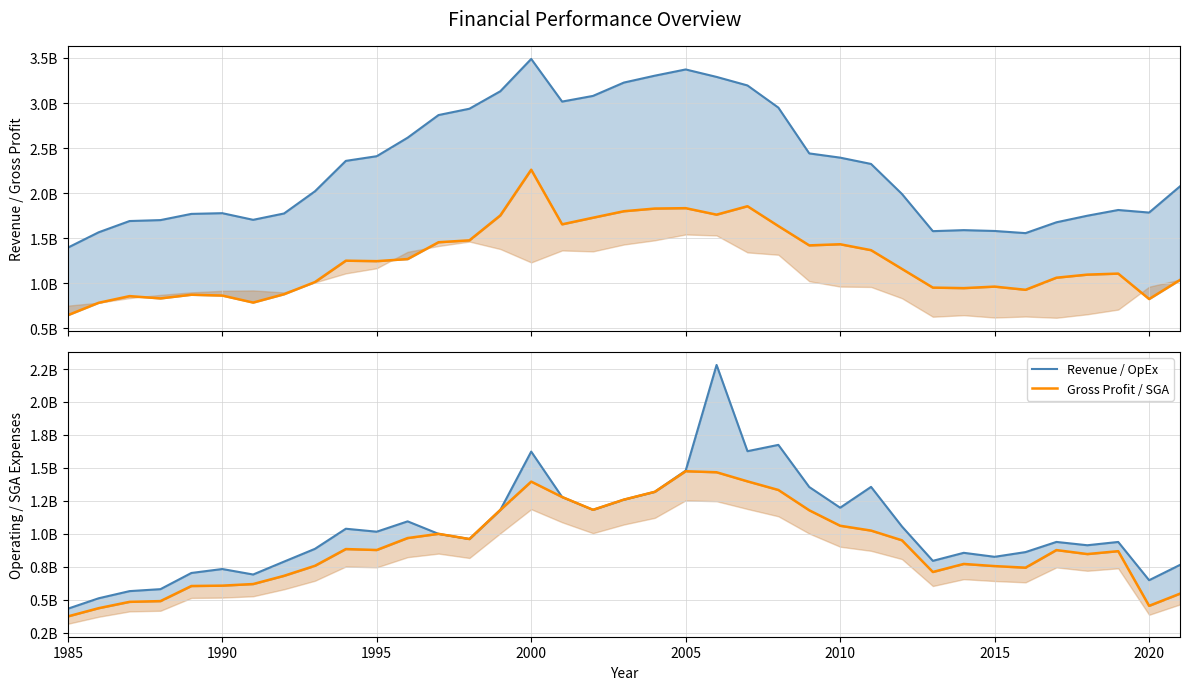

What is the difference between the maximum and minimum values in the Revenue line series?

2095655000